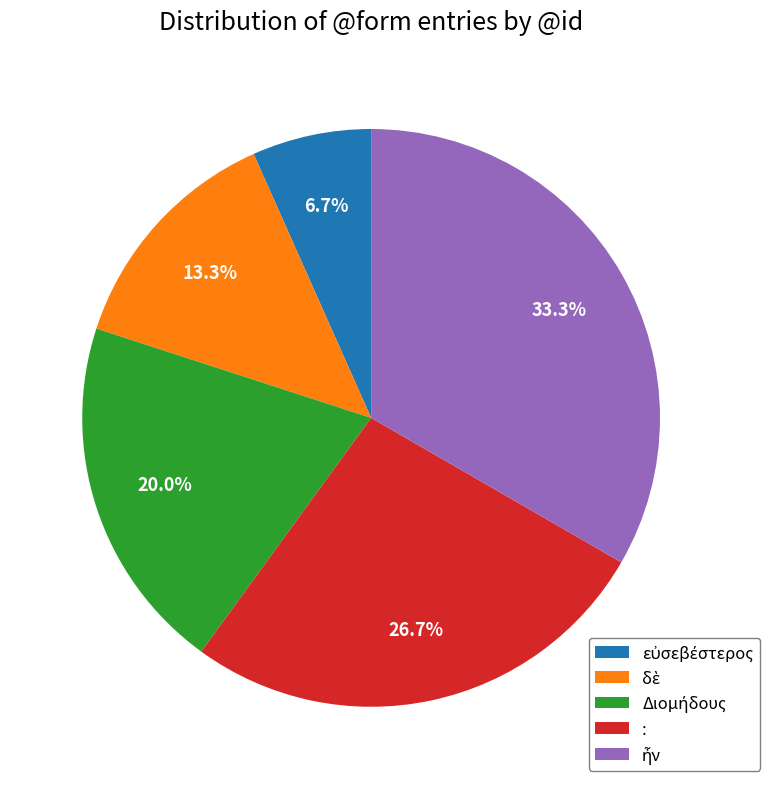

Does any single category account for the majority?

No